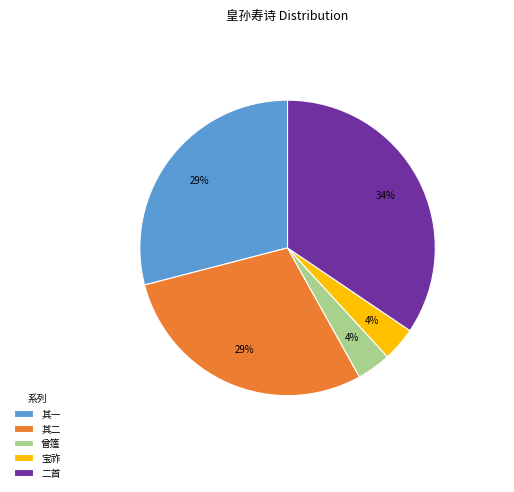

Which has a higher value, 二首 or 其一?

二首